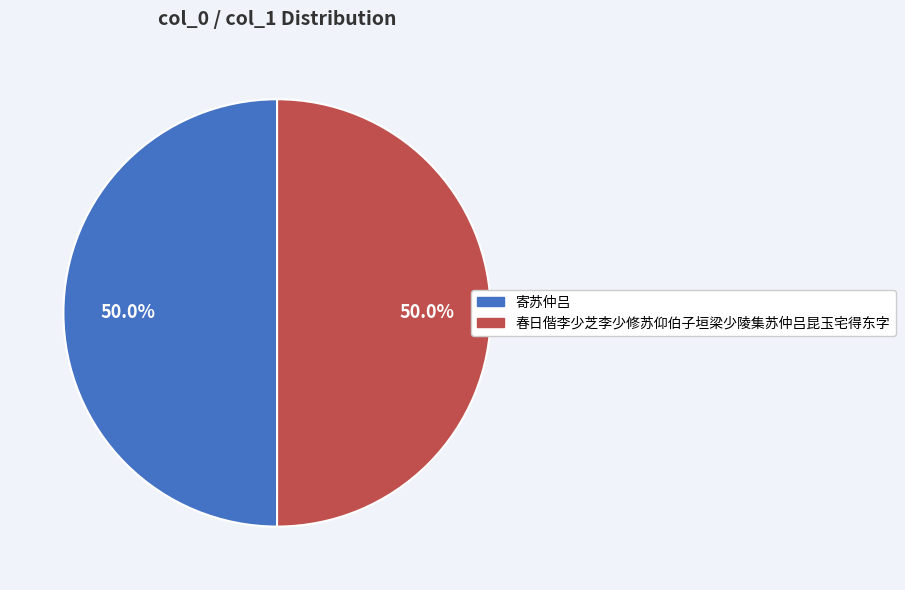

To the nearest percent, what portion does 春日偕李少芝李少修苏仰伯子垣梁少陵集苏仲吕昆玉宅得东字 represent?

50%